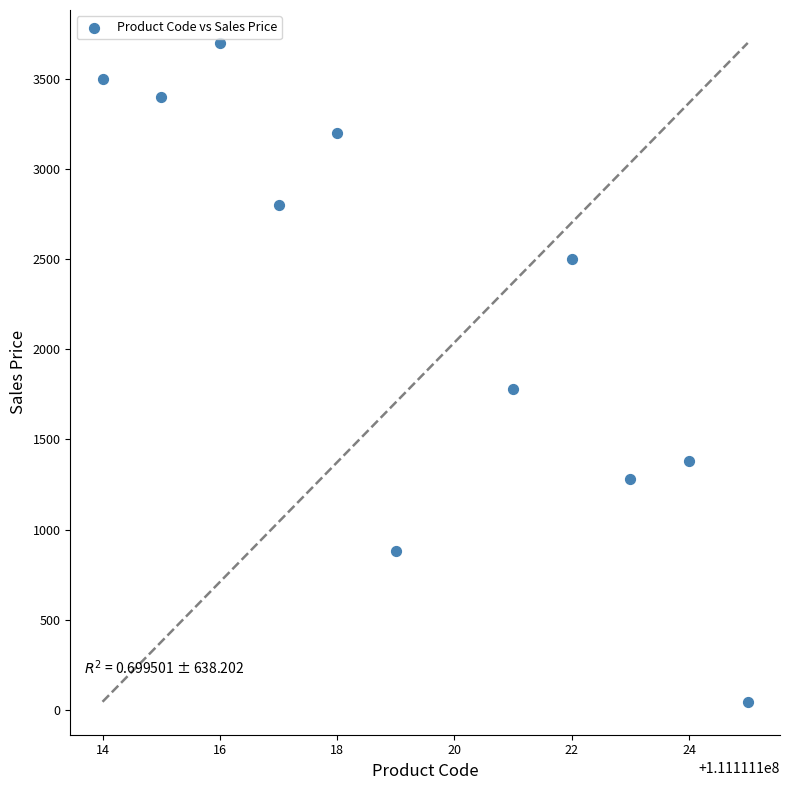

What is the range of X values (max minus min)?

11